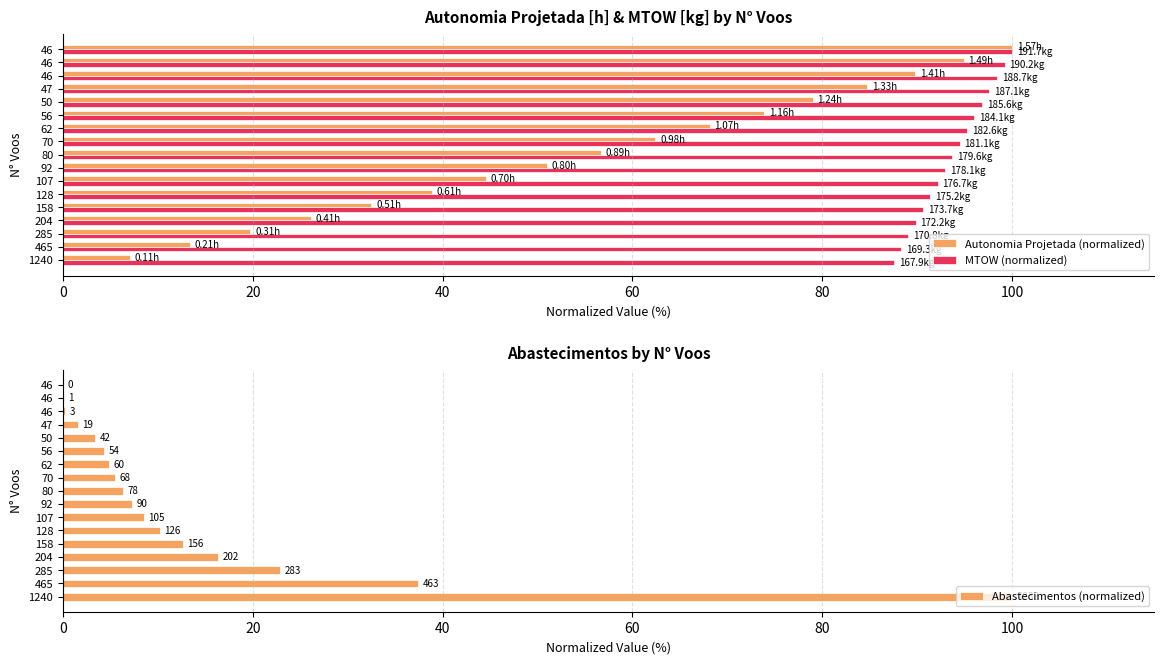

What is the maximum value for Autonomia Projetada (normalized)?

100.0